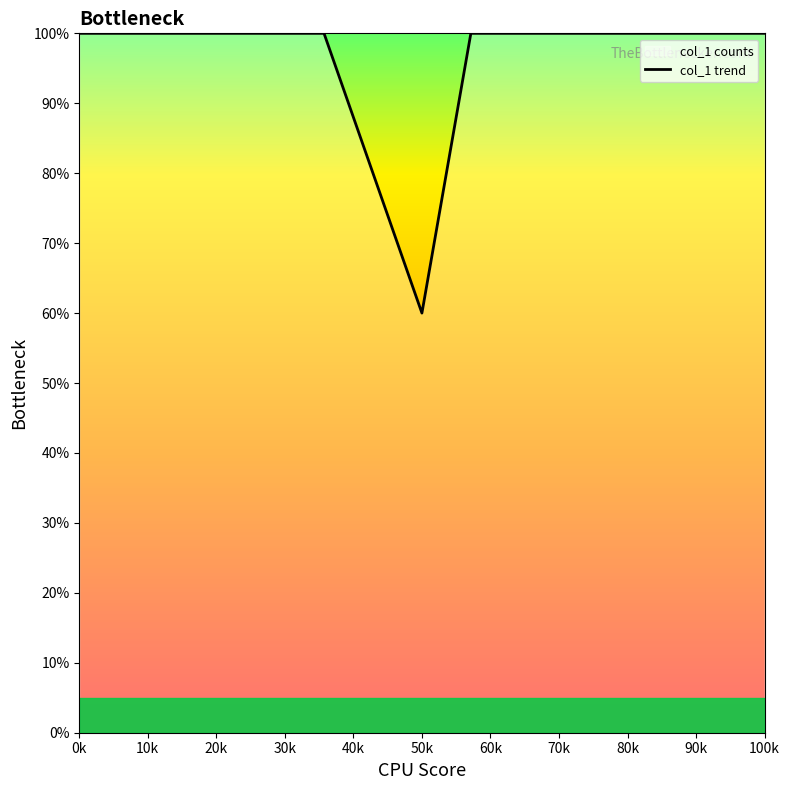

What value does the data have at 0k, to the nearest 10?

100